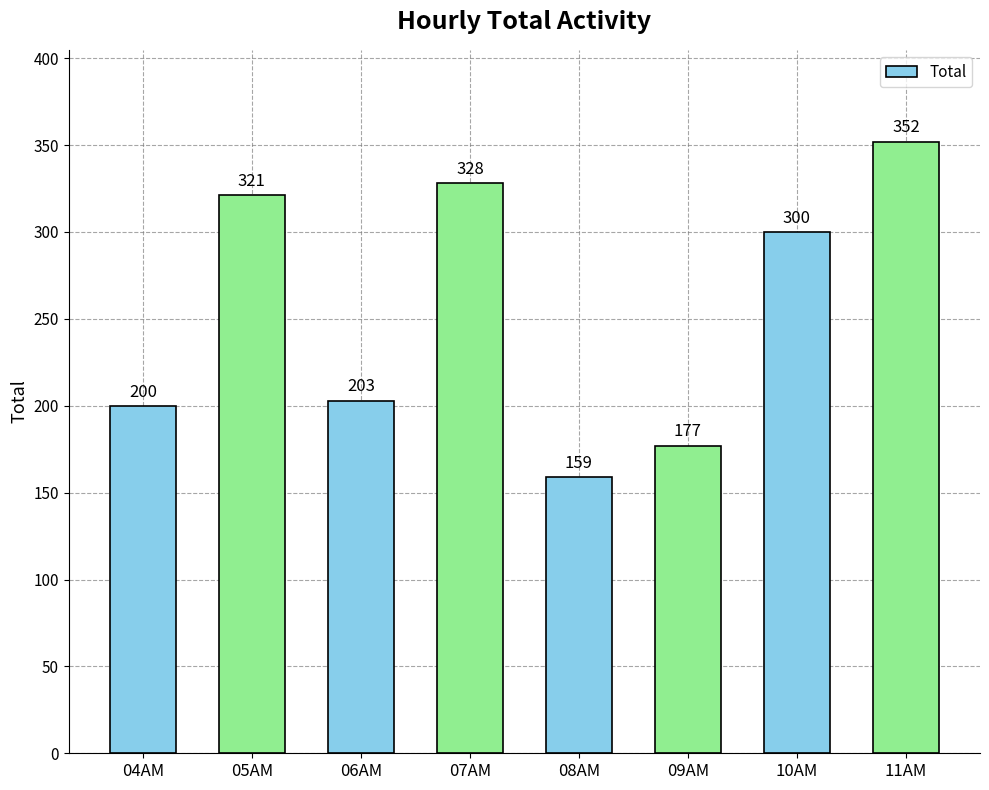

Rank the categories by value from lowest to highest.

08AM, 09AM, 04AM, 06AM, 10AM, 05AM, 07AM, 11AM